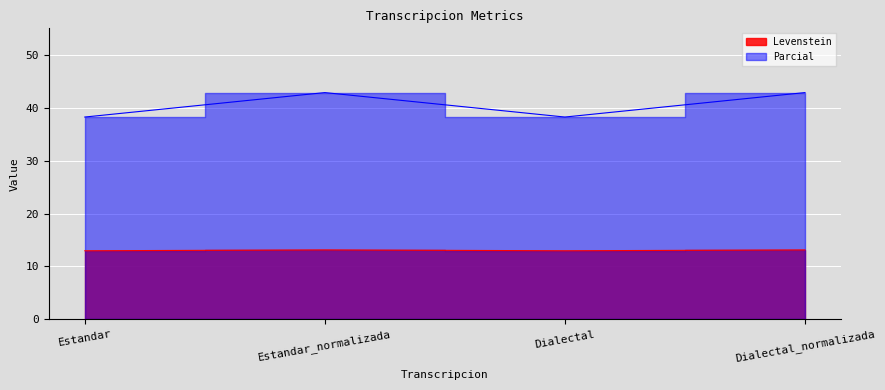

What position from the left is Estandar?

1